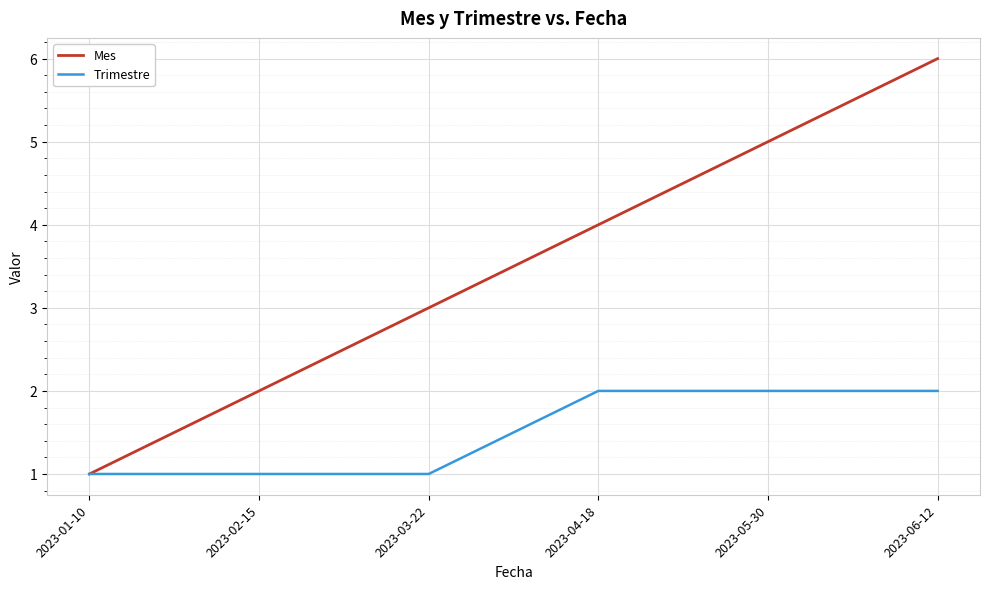

What is the approximate value of Trimestre at 2023-02-15?

1